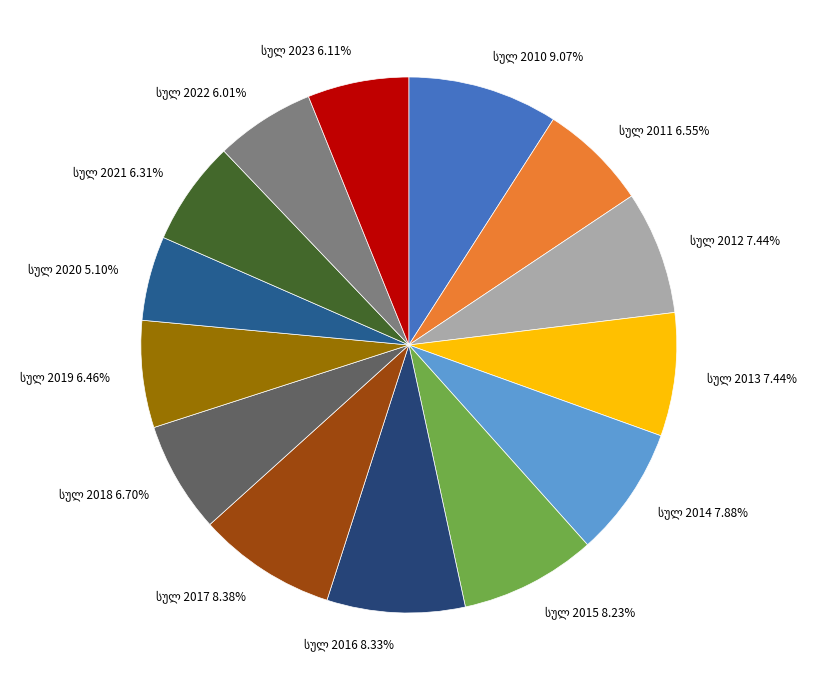

Is there a majority slice in this chart?

No